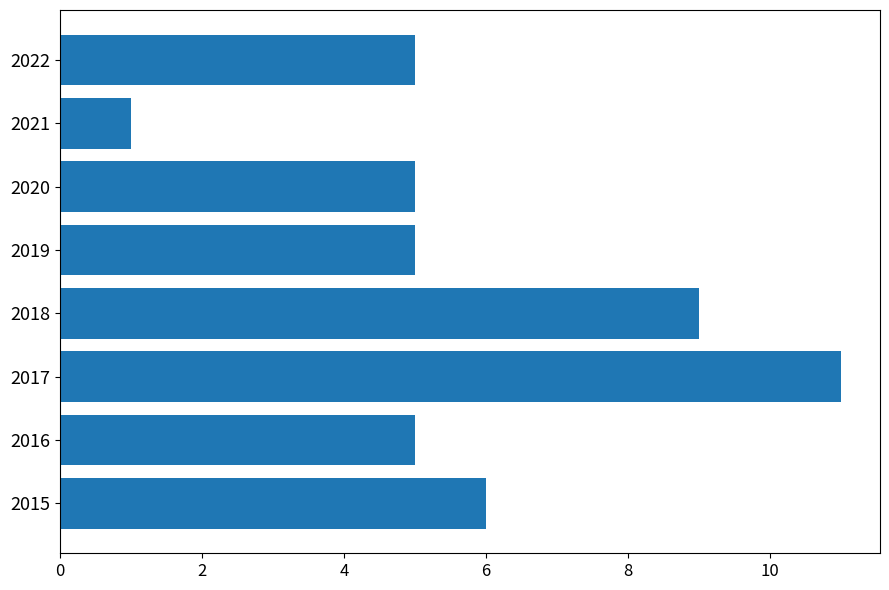

Reading bottom to top, what are all the values shown in this chart?

2015=6	2016=5	2017=11	2018=9	2019=5	2020=5	2021=1	2022=5